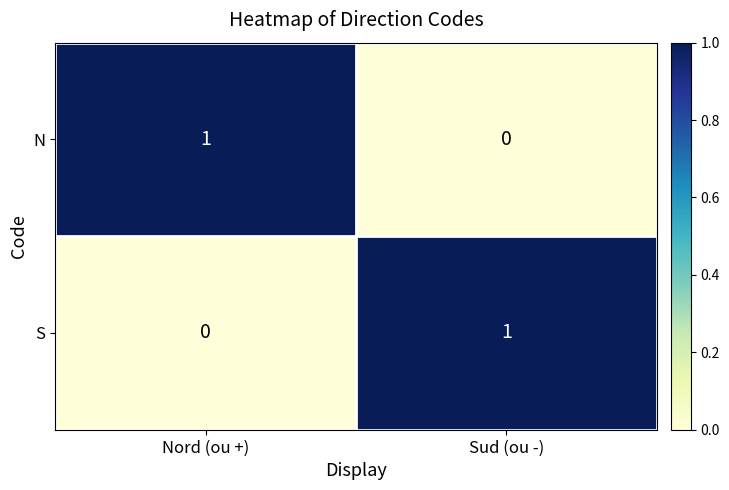

The value of S at Nord (ou +) is 0. True or false?

True